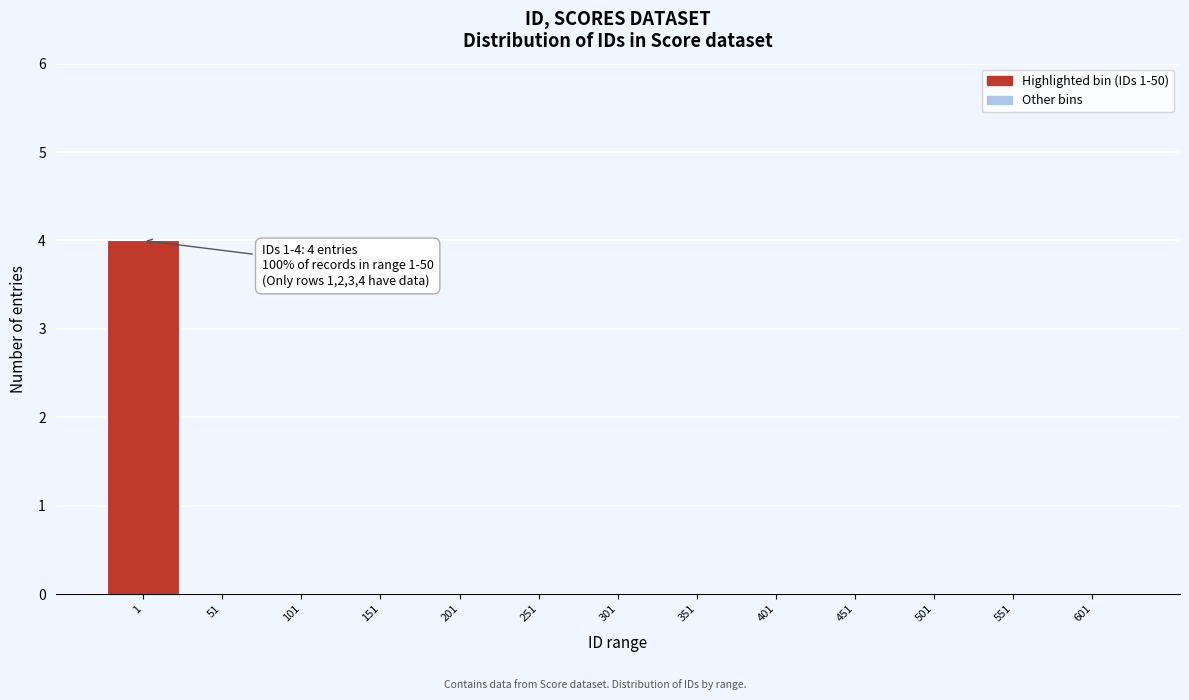

Reading right to left, what are all the values shown in this chart?

601=0	551=0	501=0	451=0	401=0	351=0	301=0	251=0	201=0	151=0	101=0	51=0	1=4